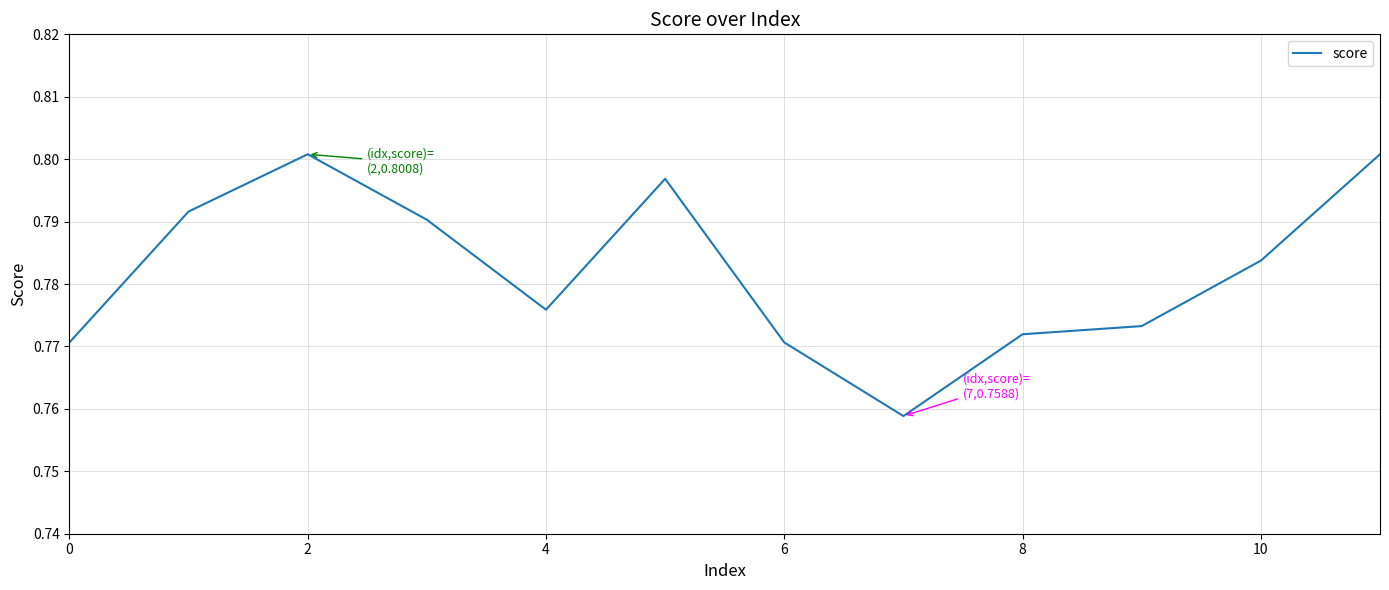

The chart shows a value of 0.8 at 2. True or false?

True